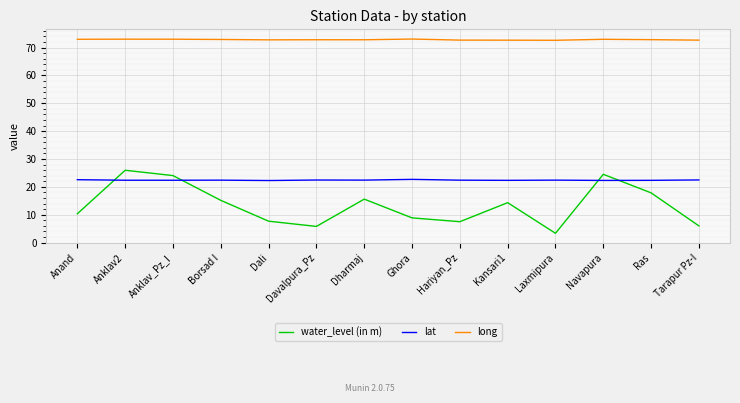

Read the long value at Navapura.

73.0